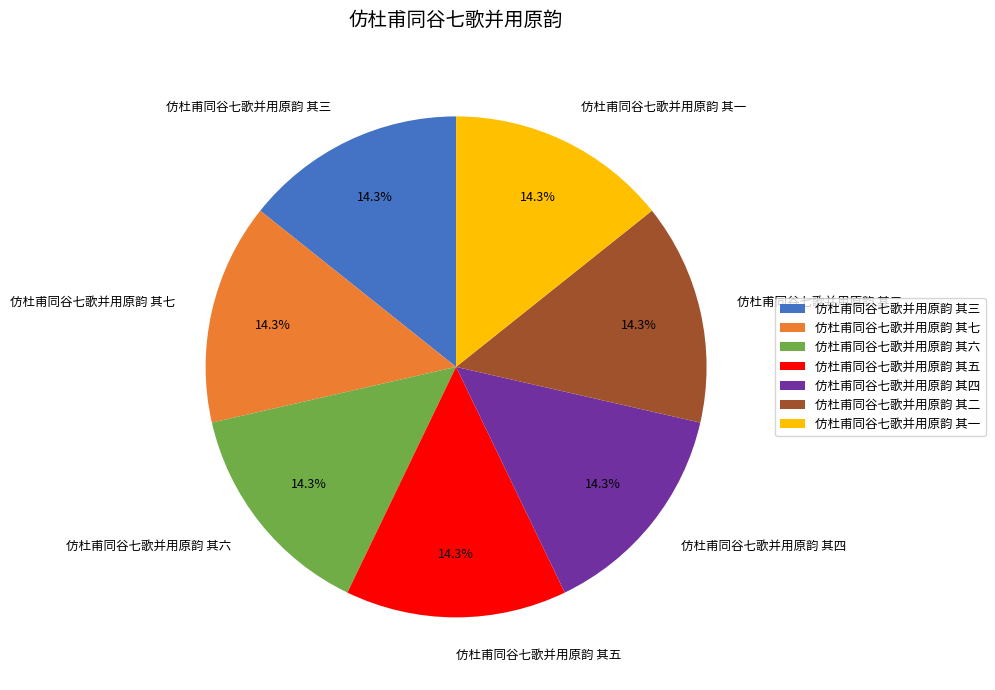

How much of the chart is everything except 仿杜甫同谷七歌并用原韵 其一?

85.7%